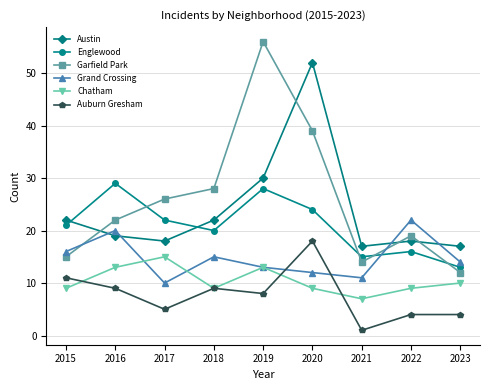

True or false: Grand Crossing has more than 2 interior local peaks.

True